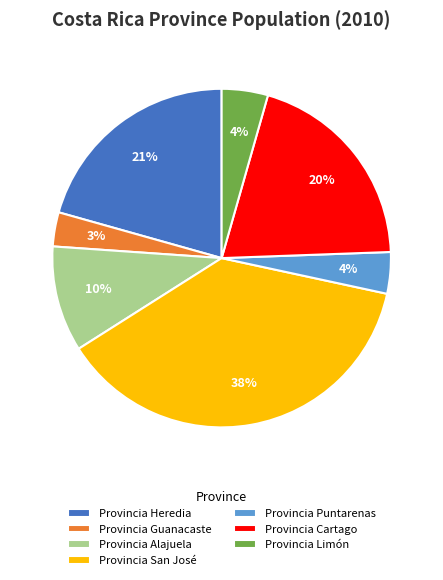

Which has a higher value, Provincia Alajuela or Provincia Puntarenas?

Provincia Alajuela